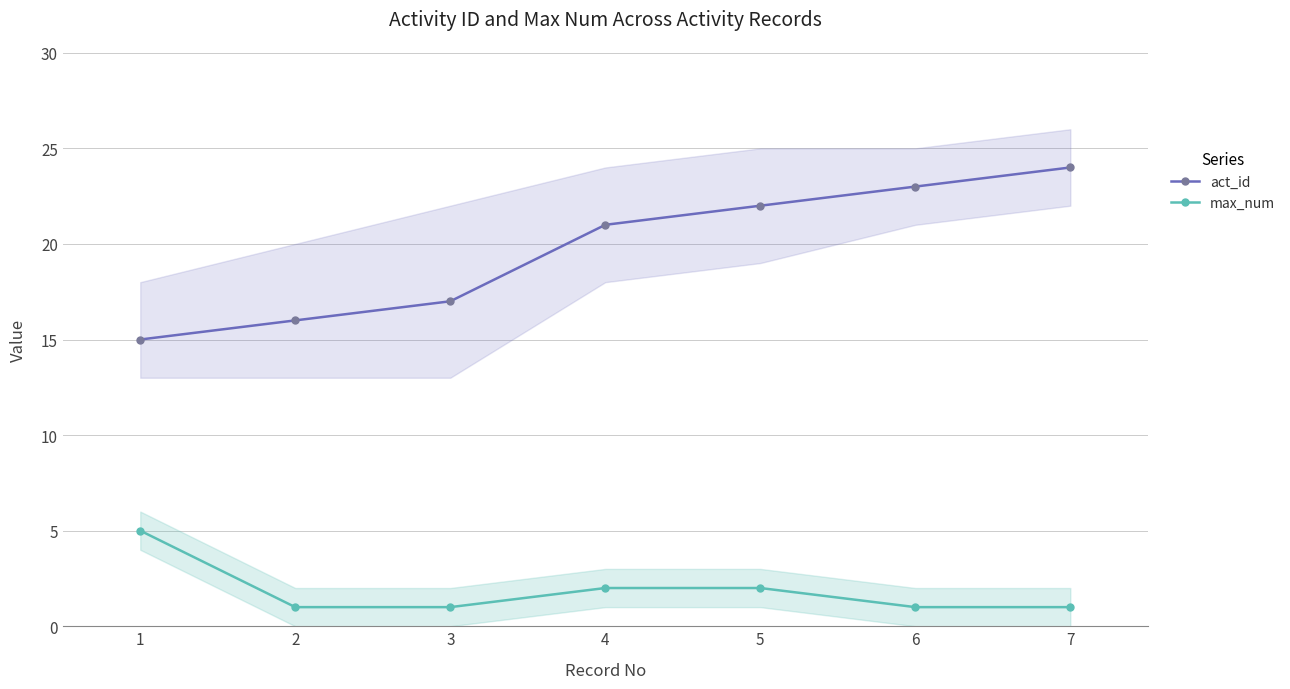

What is the average value of the max_num series?

2